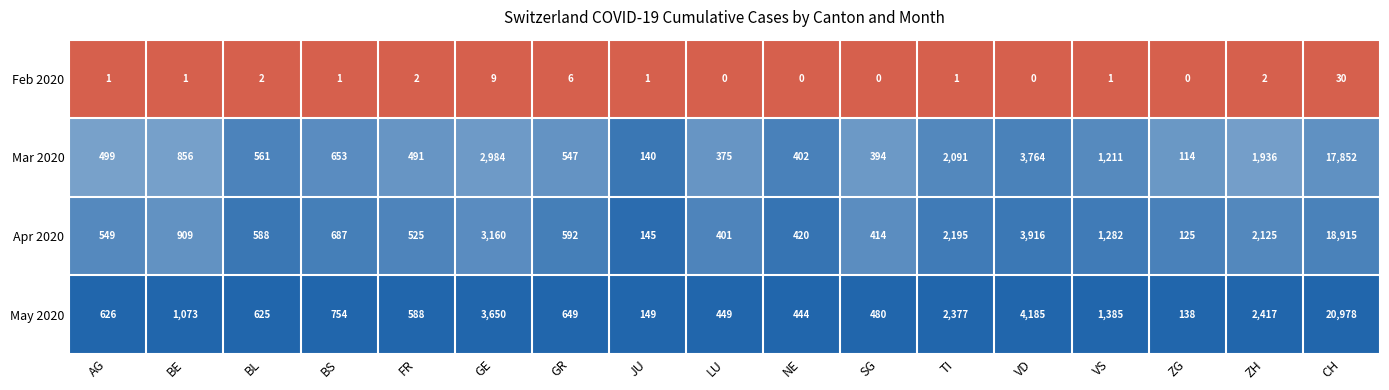

The value of May 2020 at VD is 2205. True or false?

False